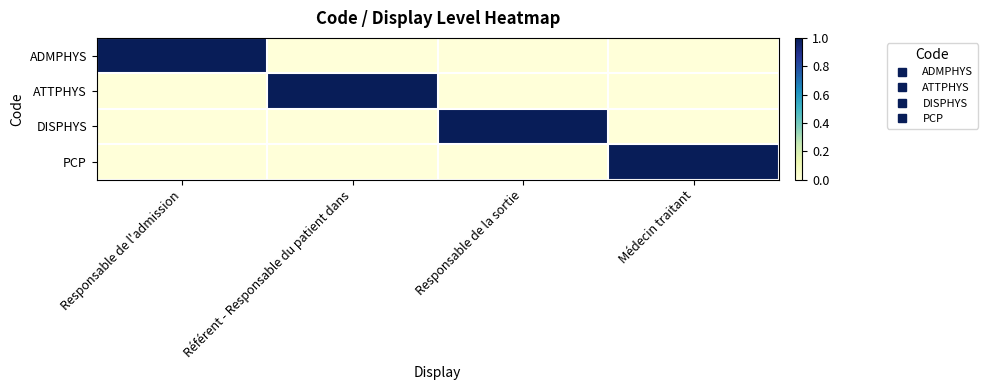

What is the total value across all series at Responsable de la sortie?

1